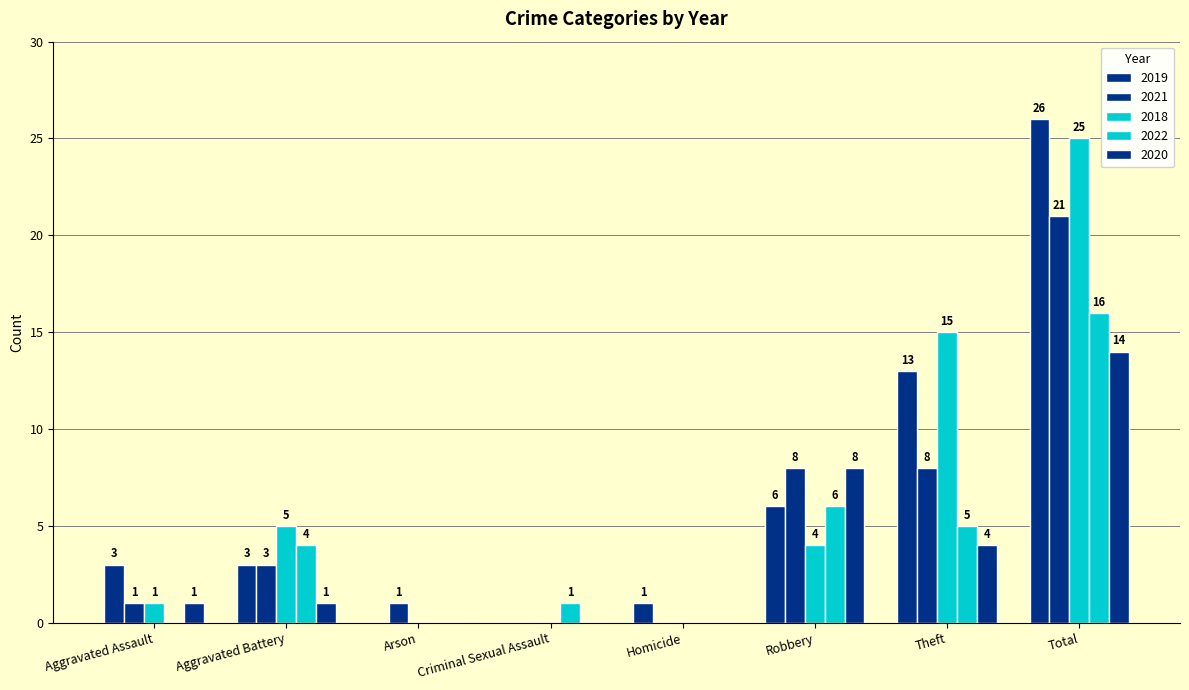

How many groups of bars are there?

8